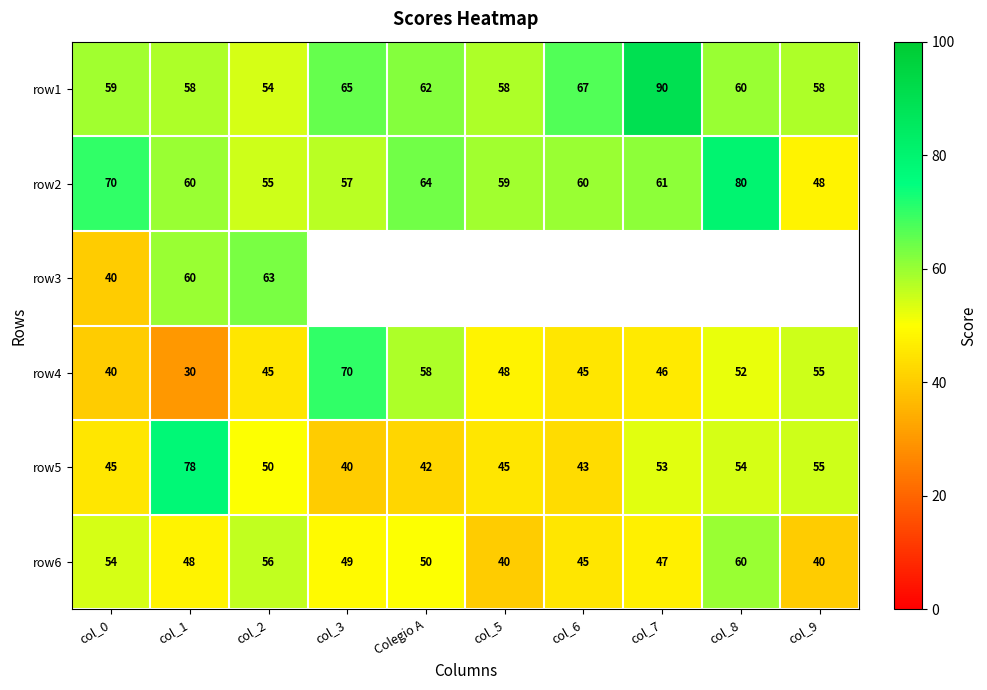

What is the sum of all row4 values?

489